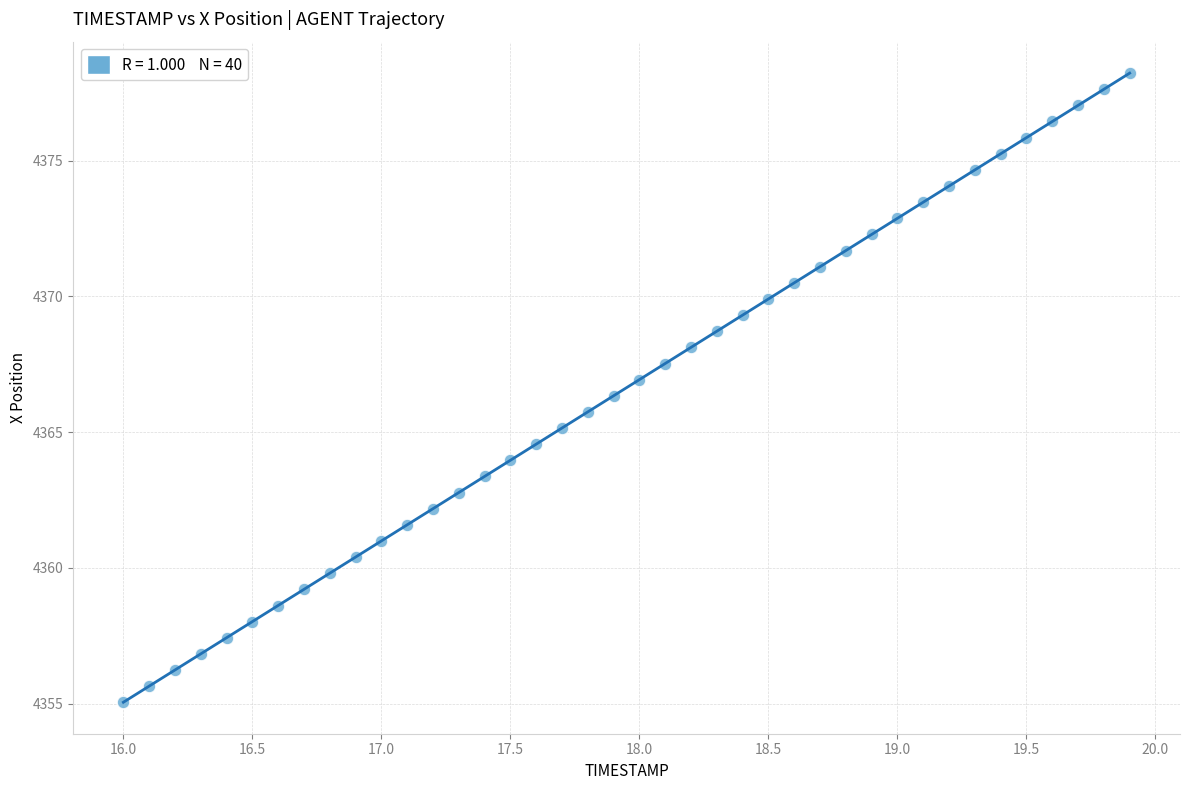

What is the range of Y values (max minus min)?

23.2